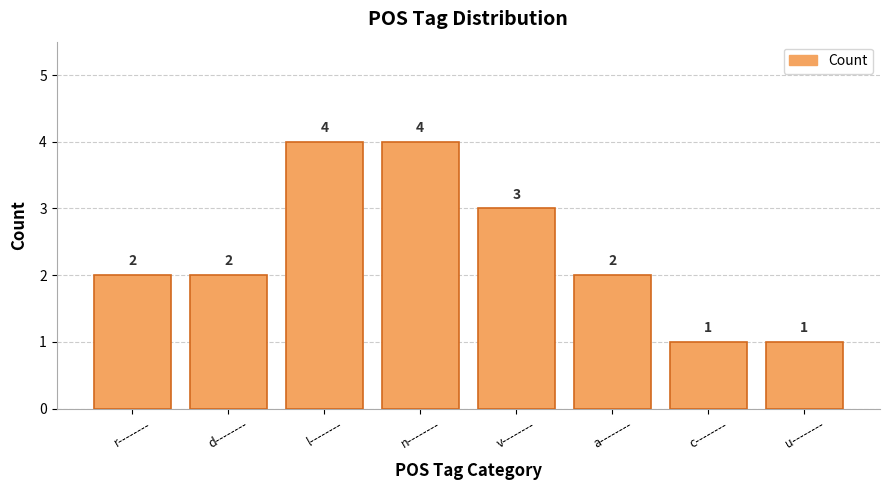

What is the change in value from n-------- to u--------?

-3